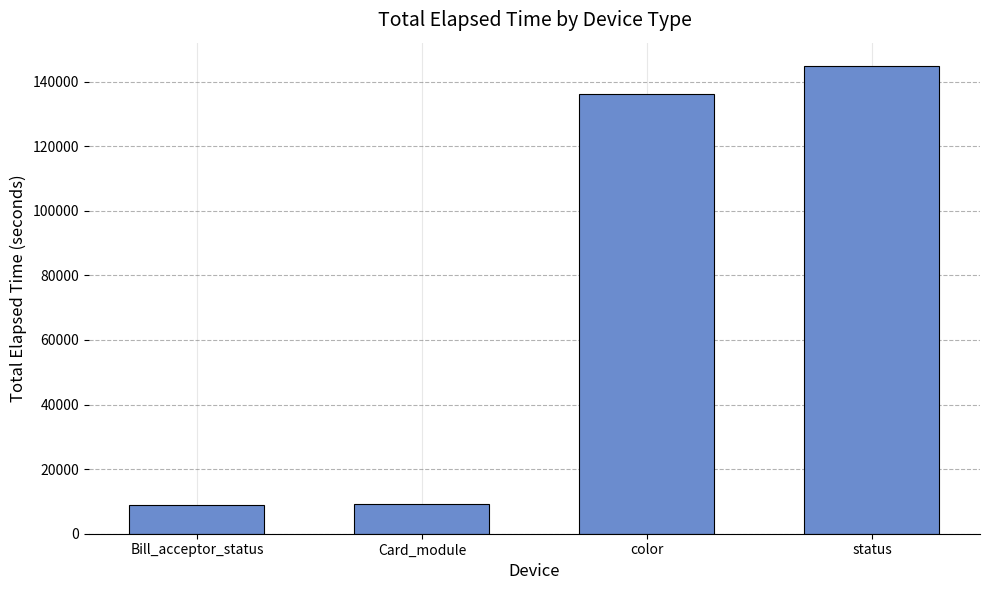

What is the difference between the values at status and color?

8770